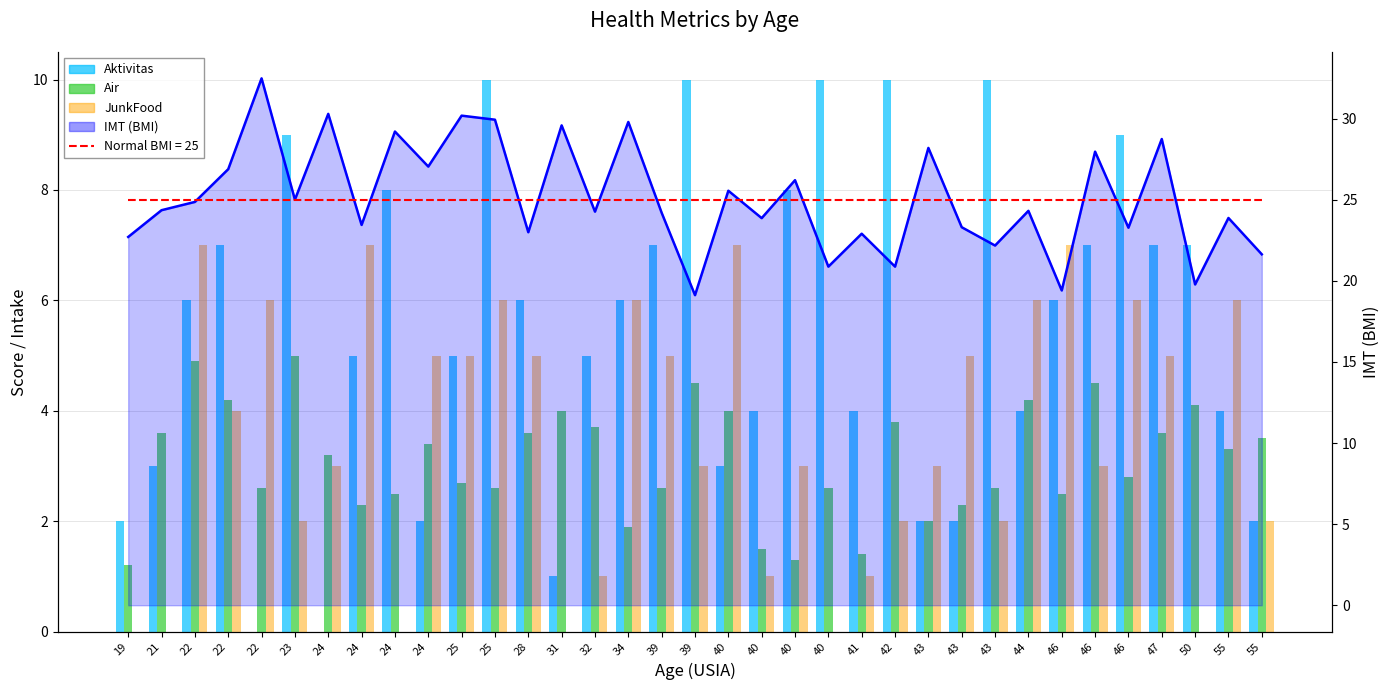

What is the difference between the Aktivitas values at 46 and 24?

6.0